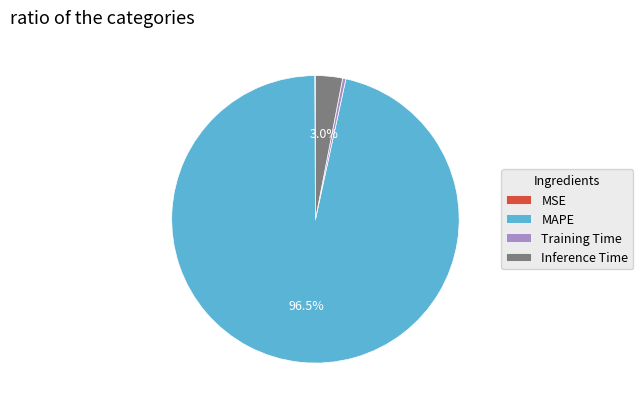

Which slice represents more than half of the pie?

MAPE